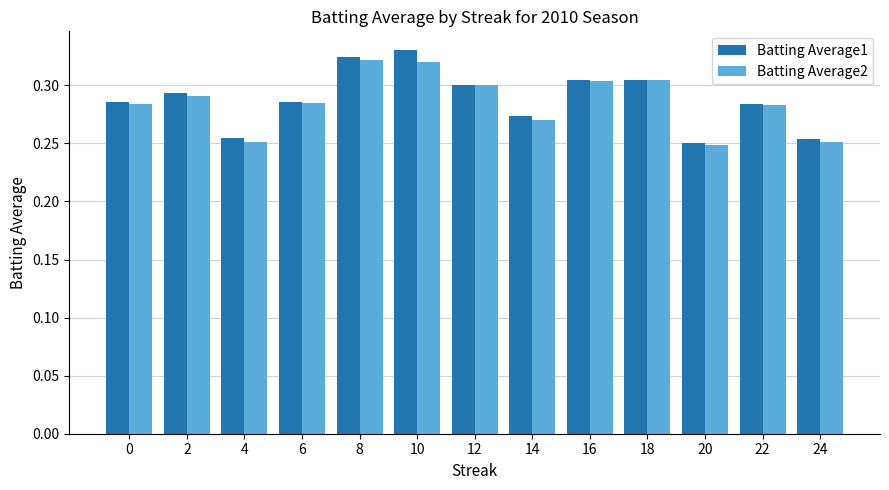

What is the total value across all series at 20?

0.5